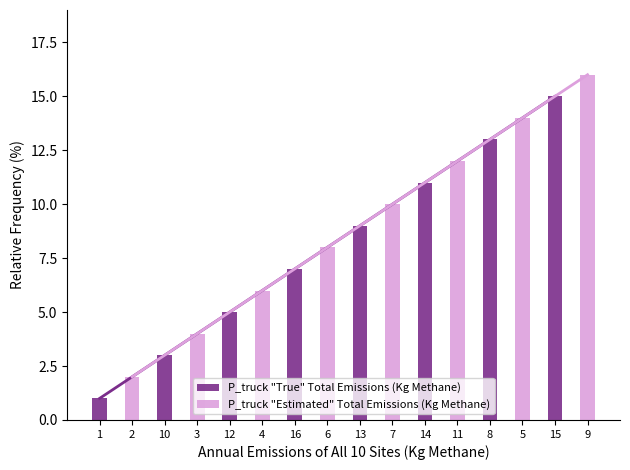

True or false: P_truck "Estimated" Total Emissions (Kg Methane) has a value of 6 at 12.

True